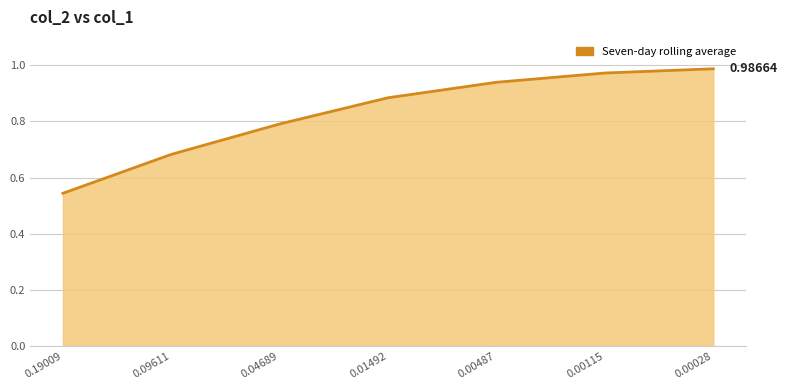

What value does the data have at 0.00487?

0.9